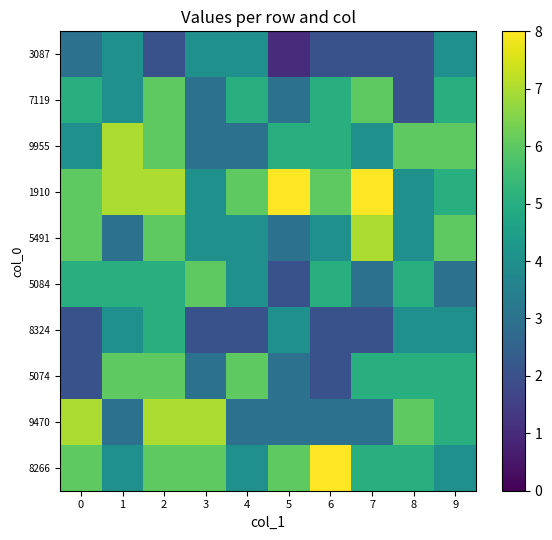

Reading left to right, what are all the values shown in this chart?

3087: 0=3	1=4	2=2	3=4	4=4	5=1	6=2	7=2	8=2	9=4
7119: 0=5	1=4	2=6	3=3	4=5	5=3	6=5	7=6	8=2	9=5
9955: 0=4	1=7	2=6	3=3	4=3	5=5	6=5	7=4	8=6	9=6
1910: 0=6	1=7	2=7	3=4	4=6	5=8	6=6	7=8	8=4	9=5
5491: 0=6	1=3	2=6	3=4	4=4	5=3	6=4	7=7	8=4	9=6
5084: 0=5	1=5	2=5	3=6	4=4	5=2	6=5	7=3	8=5	9=3
8324: 0=2	1=4	2=5	3=2	4=2	5=4	6=2	7=2	8=4	9=4
5074: 0=2	1=6	2=6	3=3	4=6	5=3	6=2	7=5	8=5	9=5
9470: 0=7	1=3	2=7	3=7	4=3	5=3	6=3	7=3	8=6	9=5
8266: 0=6	1=4	2=6	3=6	4=4	5=6	6=8	7=5	8=5	9=4